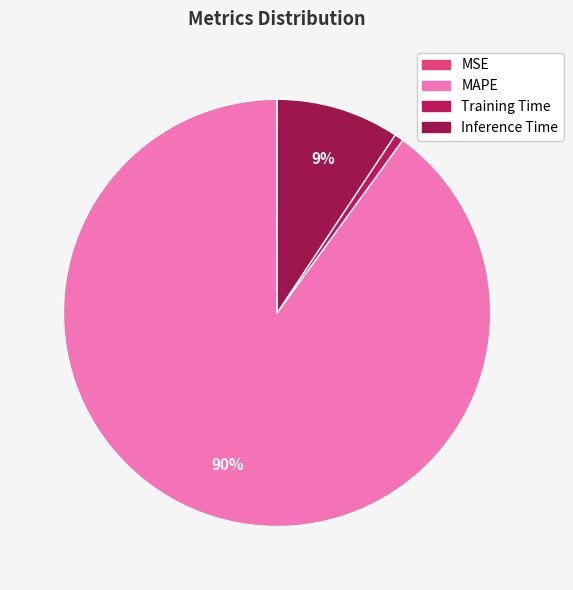

What is the total percentage of MSE and Inference Time?

9.4%